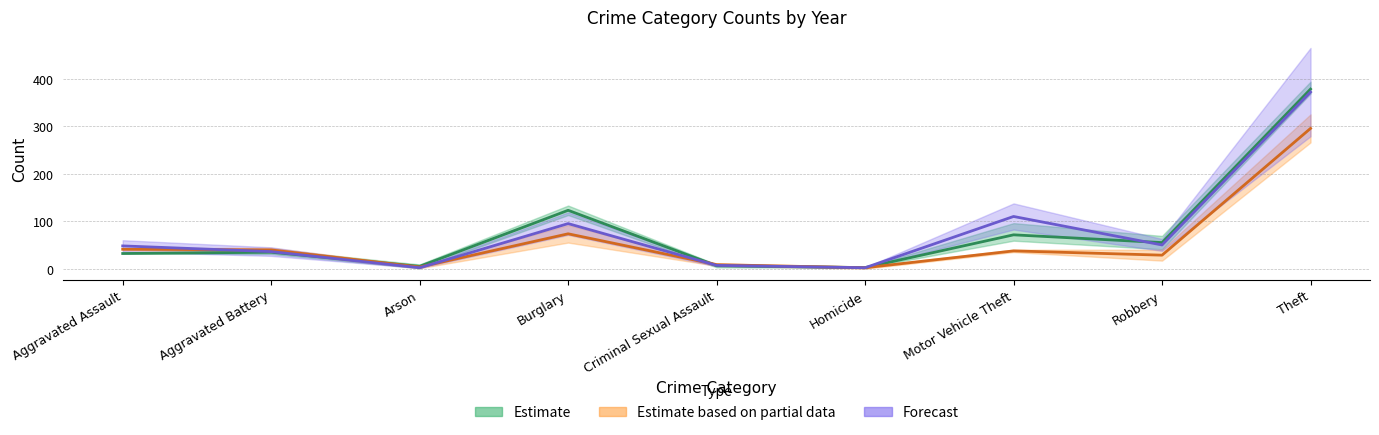

What is the difference between the second highest and minimum values in the Estimate series?

120.7